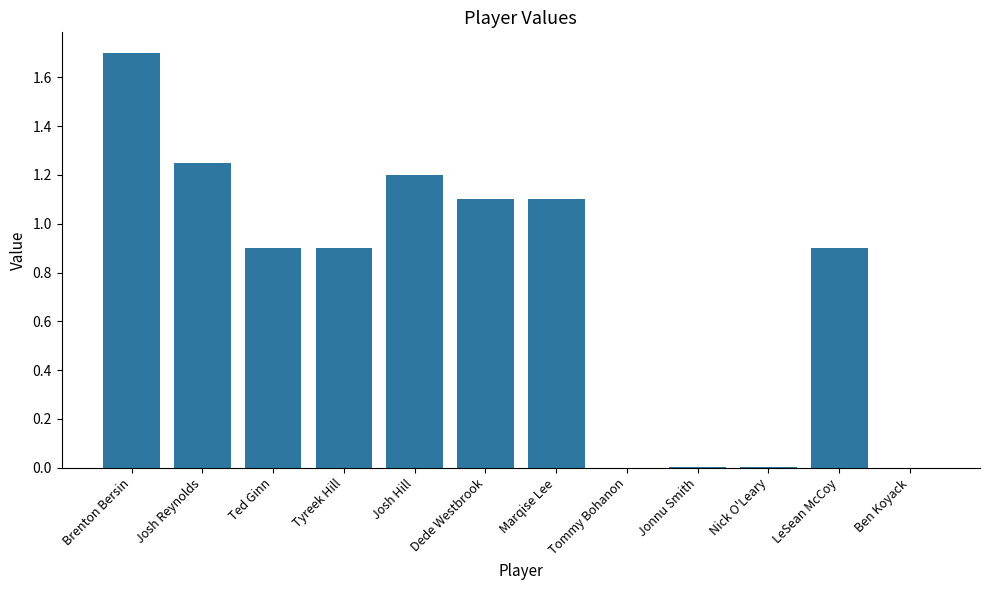

What is the sum of all values?

9.1